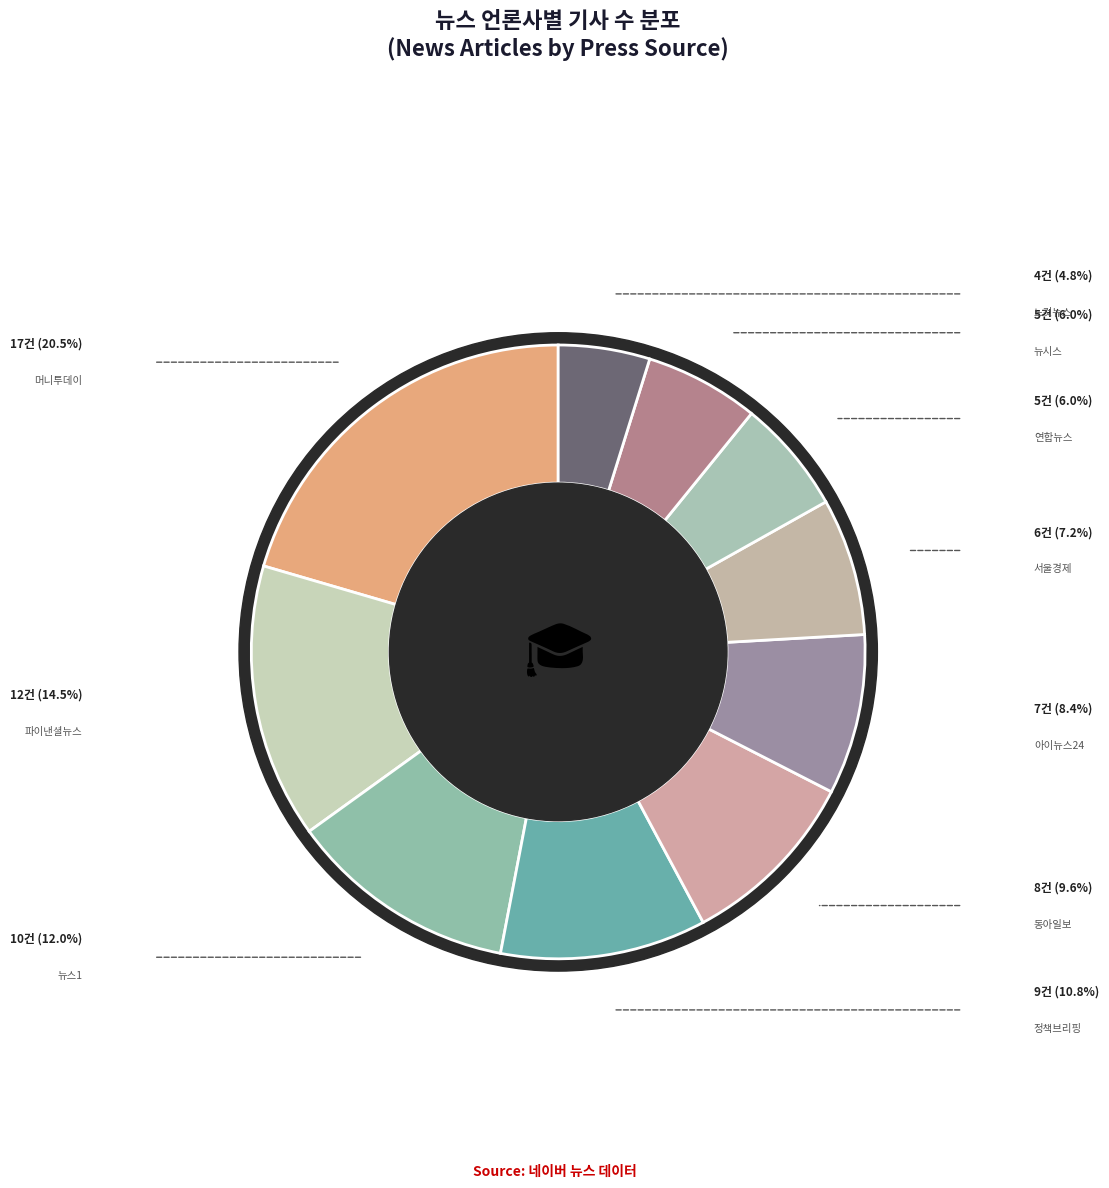

Which category has the smallest portion of the pie?

노컷뉴스